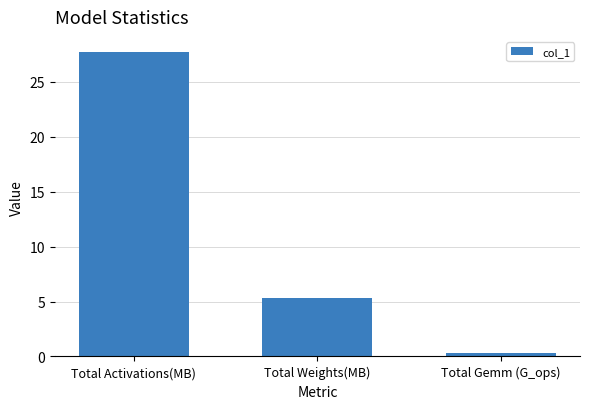

Read the value at Total Gemm (G_ops).

0.3